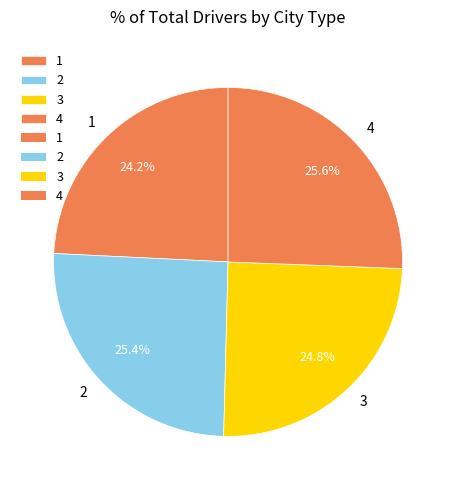

Is there a majority slice in this chart?

No